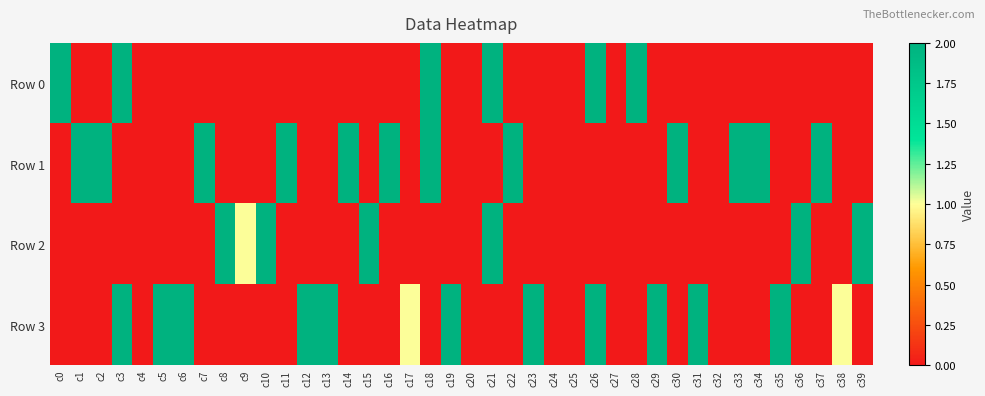

At which category is the sum across all series the highest?

c3